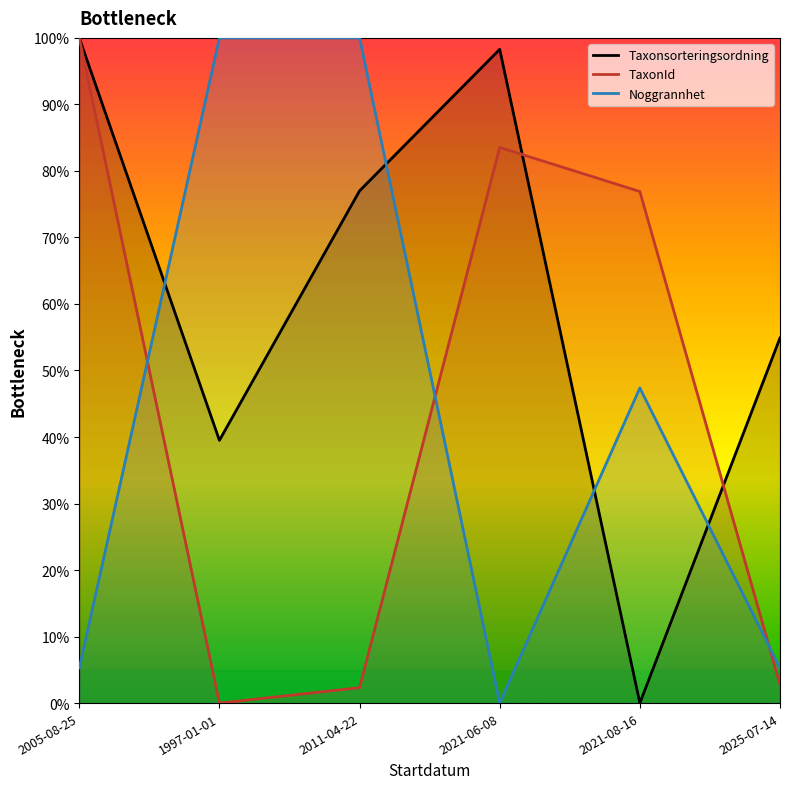

What is the label of the 1st point from the right?

2025-07-14